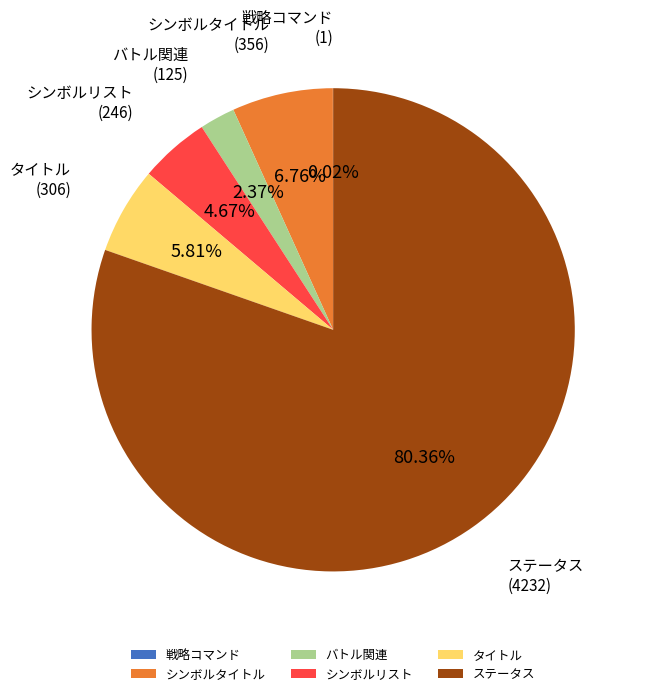

To the nearest percent, what is the difference between the largest and smallest slice percentages?

80%